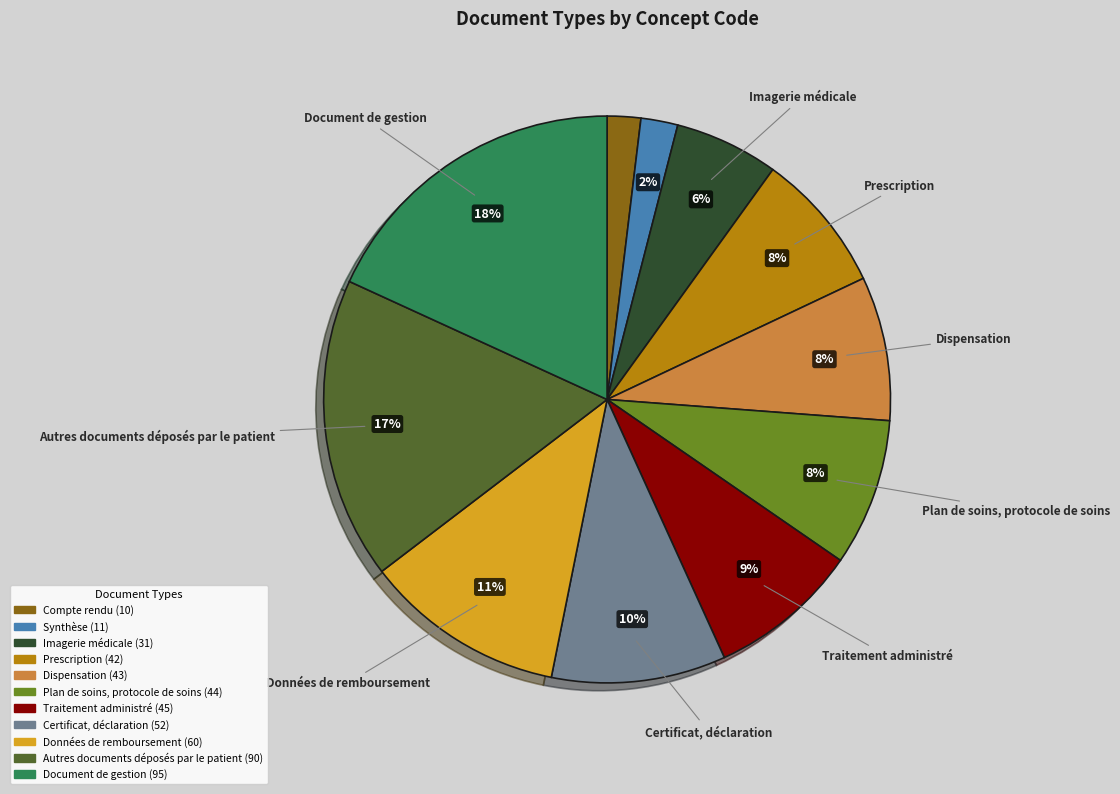

To the nearest percent, what portion does Autres documents déposés par le patient represent?

17%